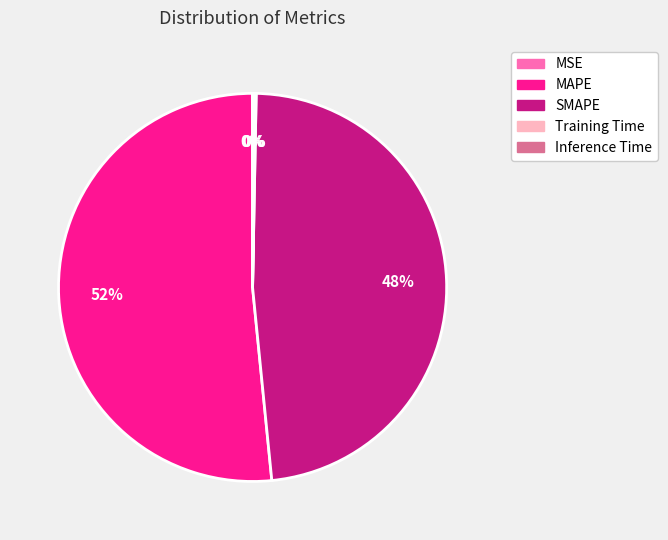

True or false: MAPE accounts for 43% of the total.

False